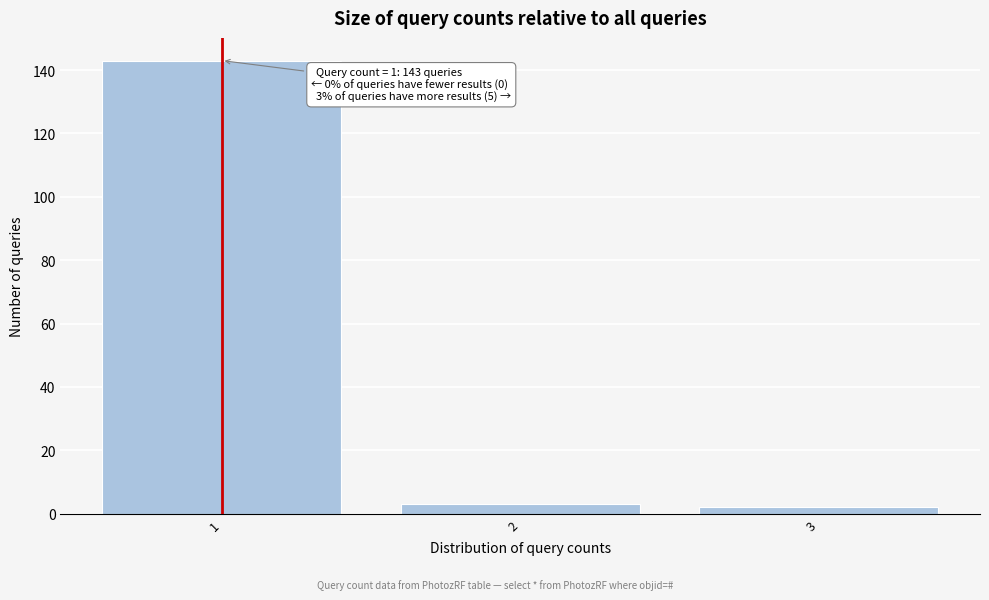

Reading left to right, extract all data points from this chart.

143	3	2